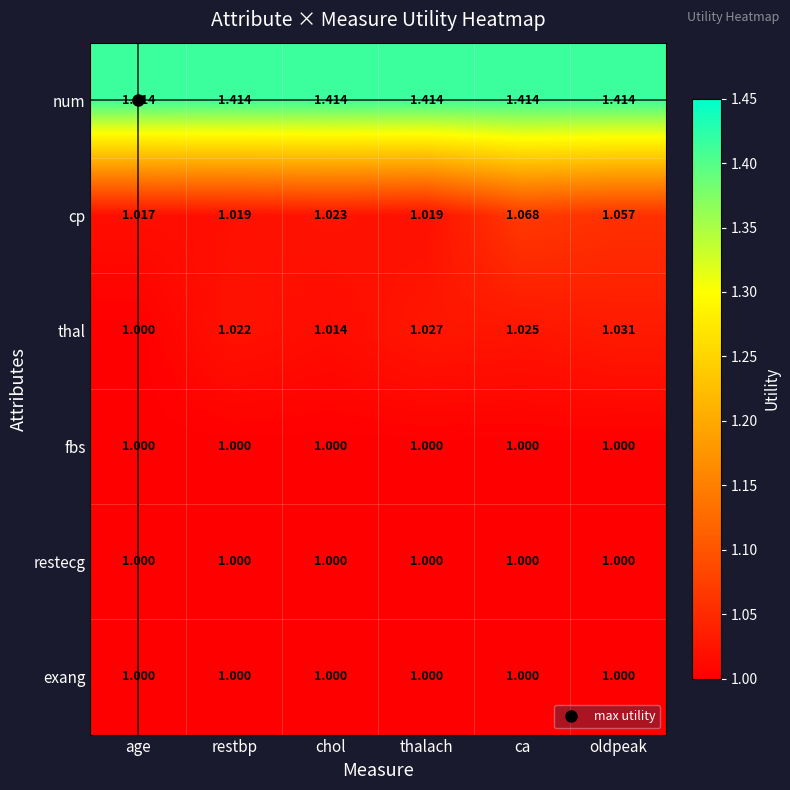

What is the difference between the highest and lowest values at restbp?

0.4